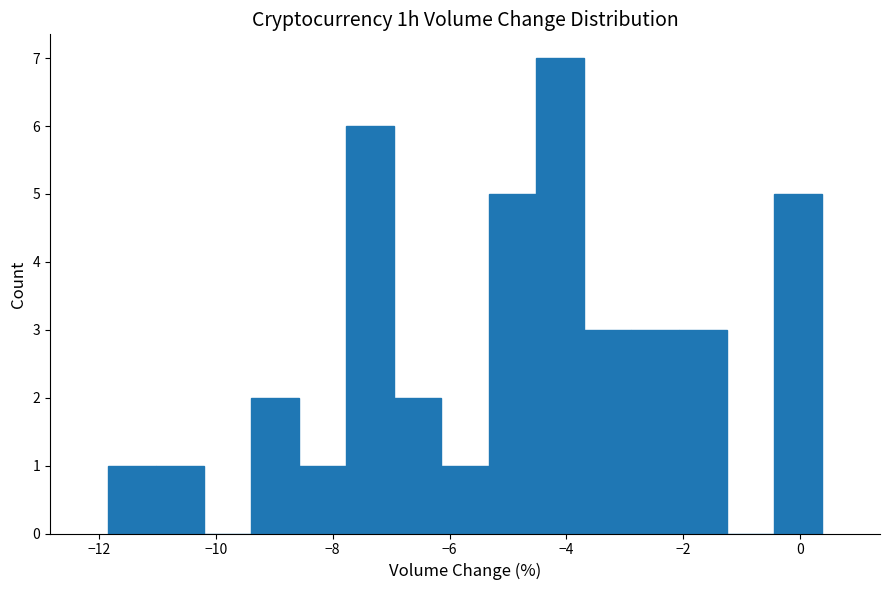

How tall is the bar that spans -11.8 to -11.0 on the x-axis? Neither the bar edges nor the heights are printed on the chart, so give them approximately, as read against the axes.

1